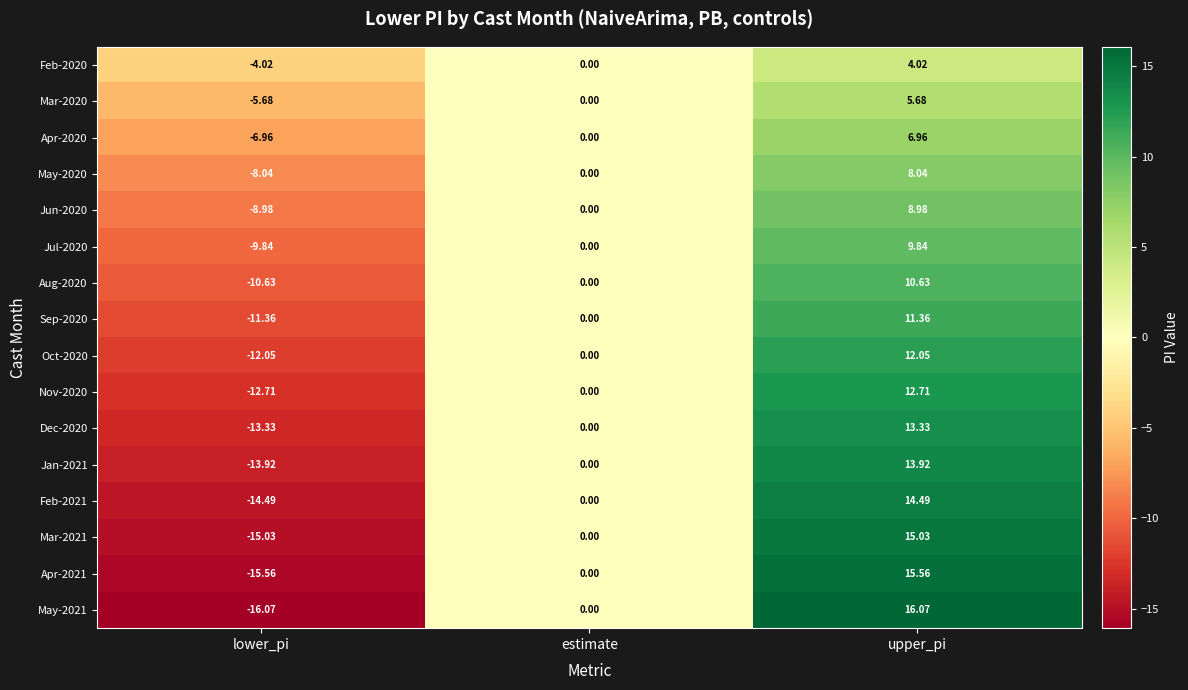

Where is Sep-2020 nearest to the value 0?

estimate